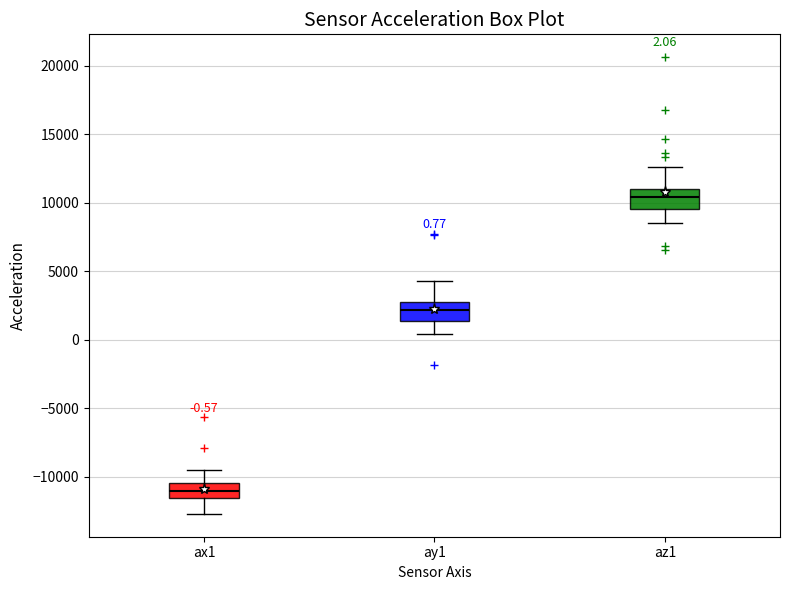

Which box has the highest median line?

az1